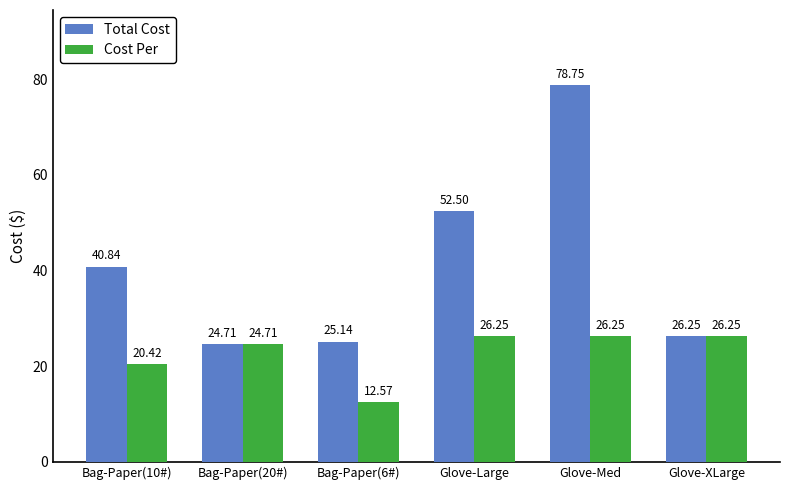

Which series has the largest range (max minus min)?

Total Cost